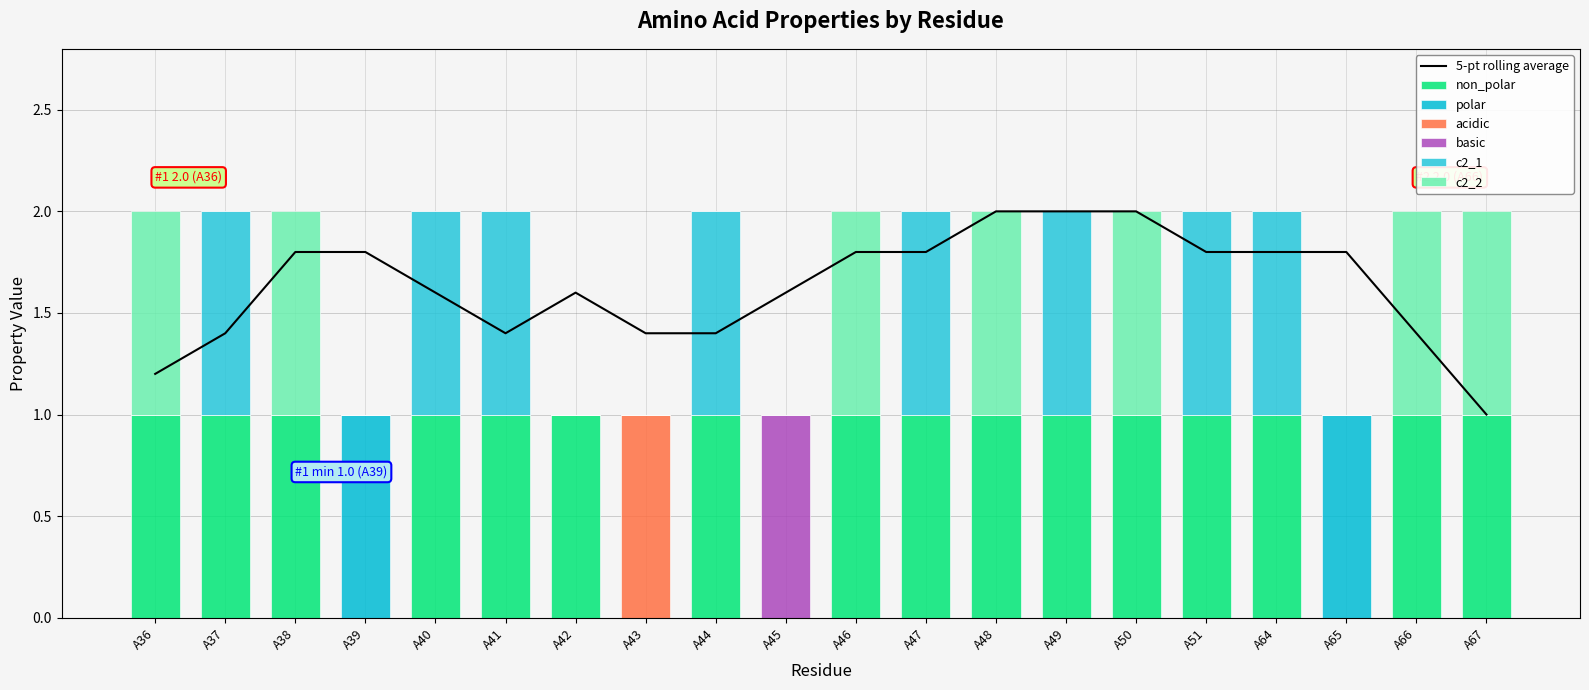

At how many categories does at least one series exceed 0?

20